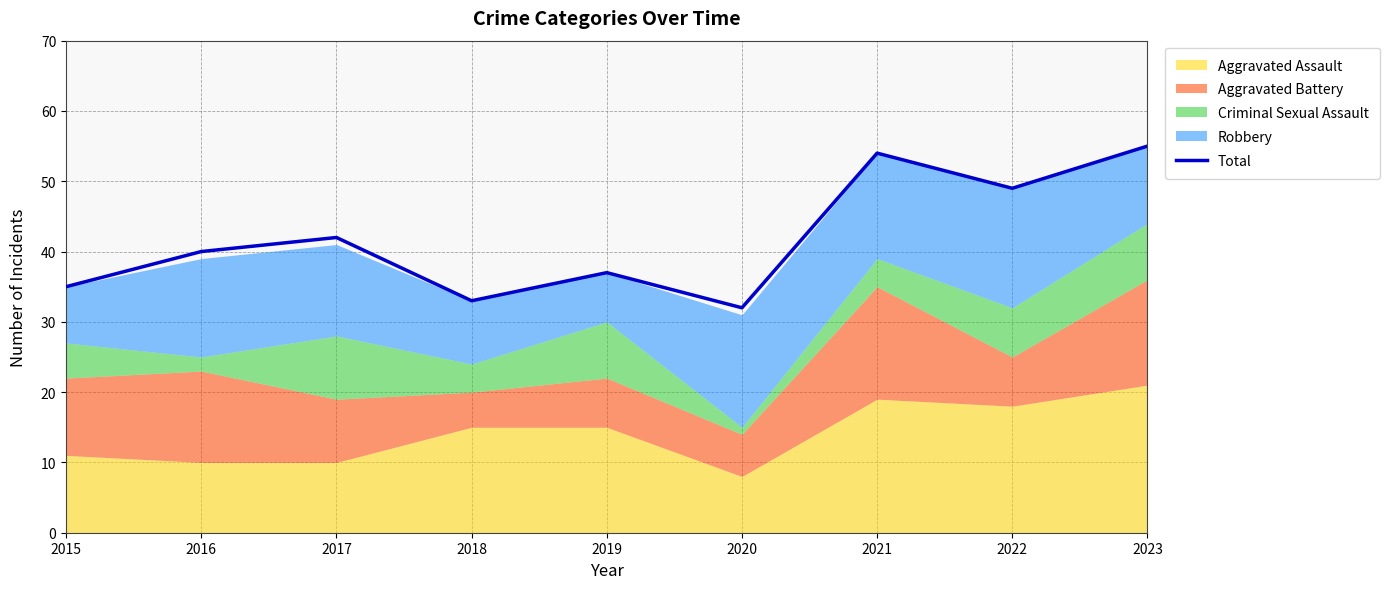

What is the value of the 1st point from the left?

35